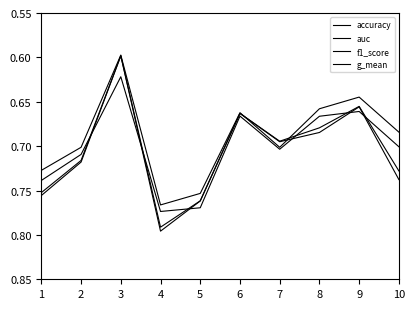

List the series in order of their overall mean, highest first.

auc, g_mean, f1_score, accuracy